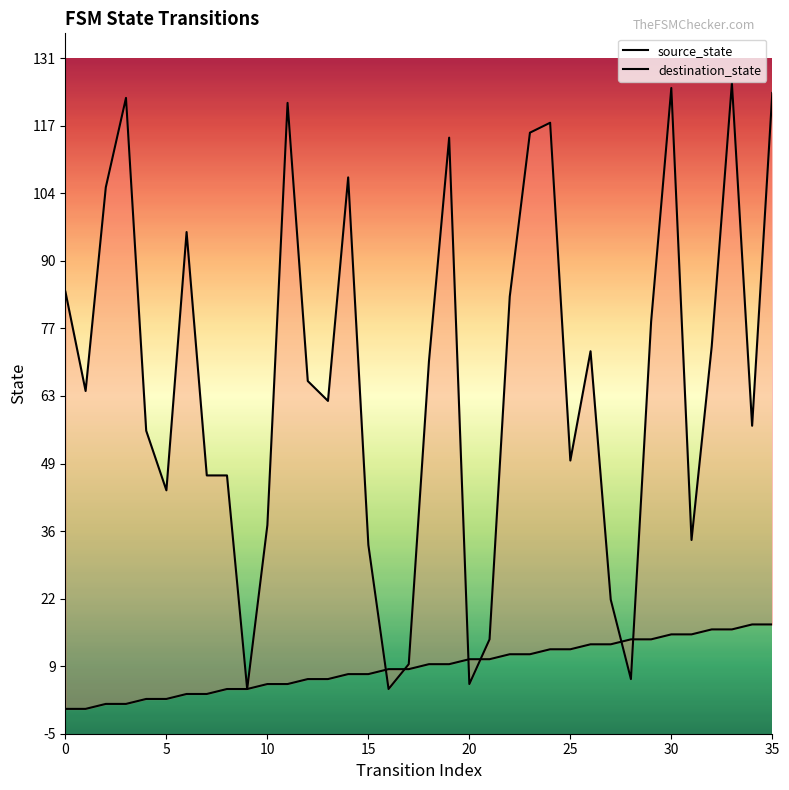

Is this an area chart (filled region under the line)?

No